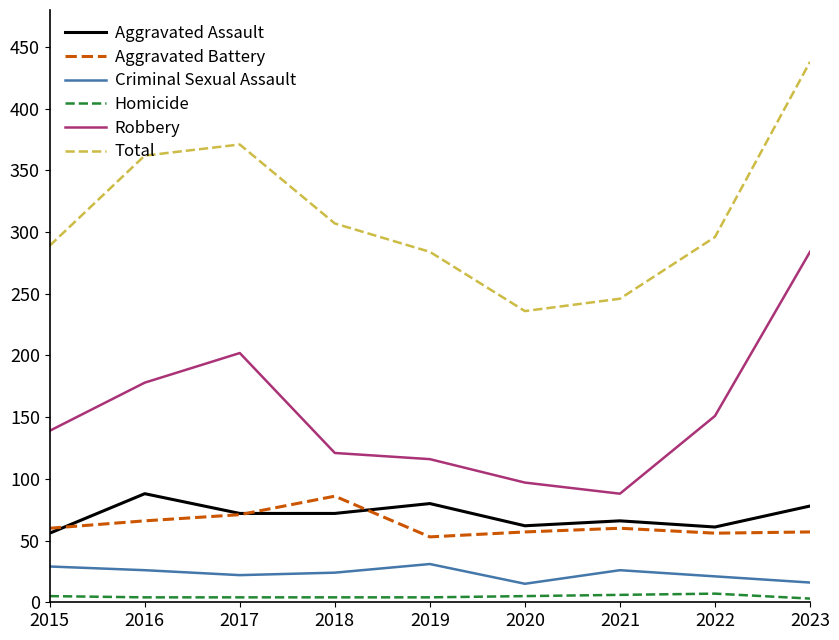

How many lines are shown in the chart?

6